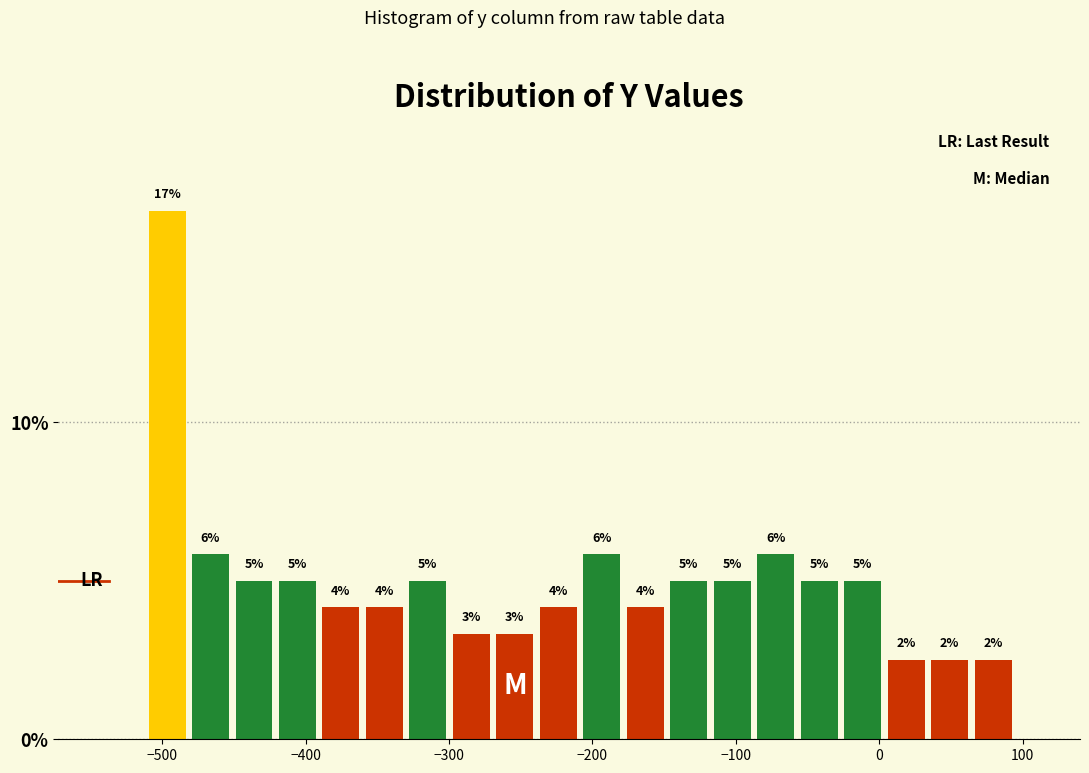

Read against the x-axis, roughly where is the centre of the tallest bar?

-500